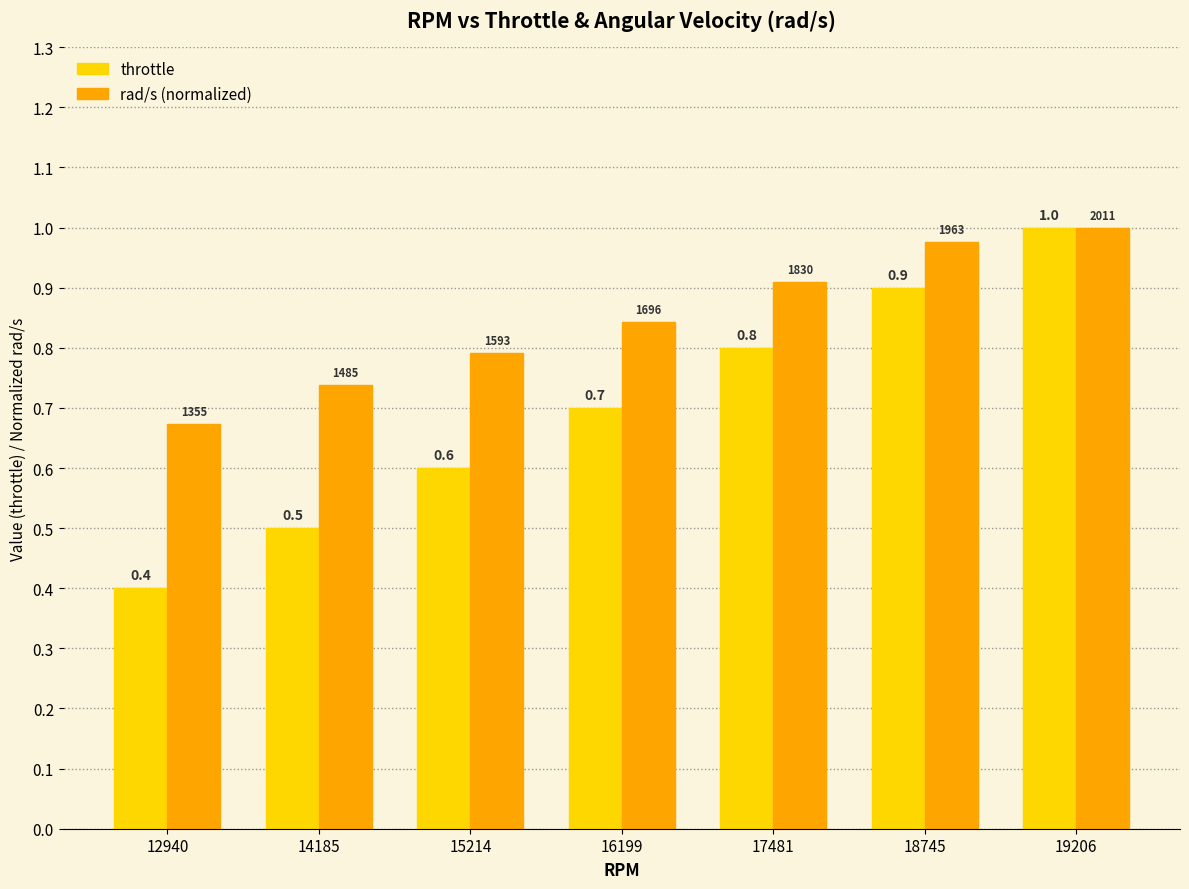

What is the value of the throttle bar at the 4th from the left?

0.7